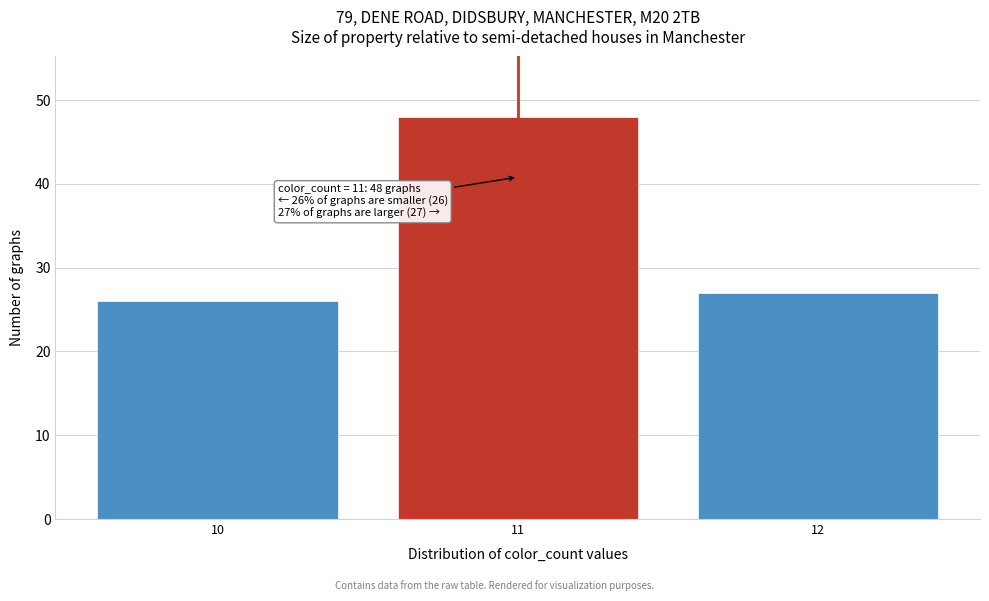

Over which range of the x-axis is the bar tallest?

10.5 to 11.5